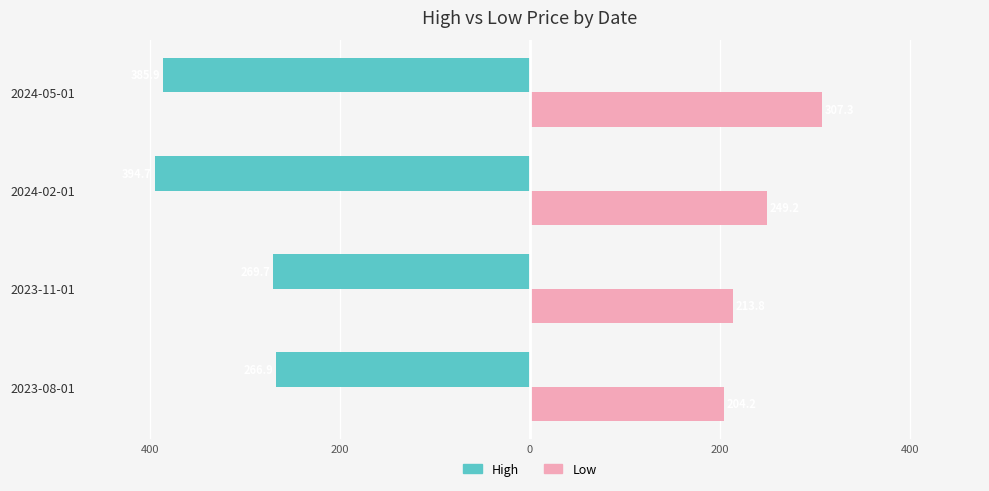

Reading left to right, list all the values displayed in this chart.

High: -266.9	-269.7	-394.7	-385.9
Low: 204.2	213.8	249.2	307.3